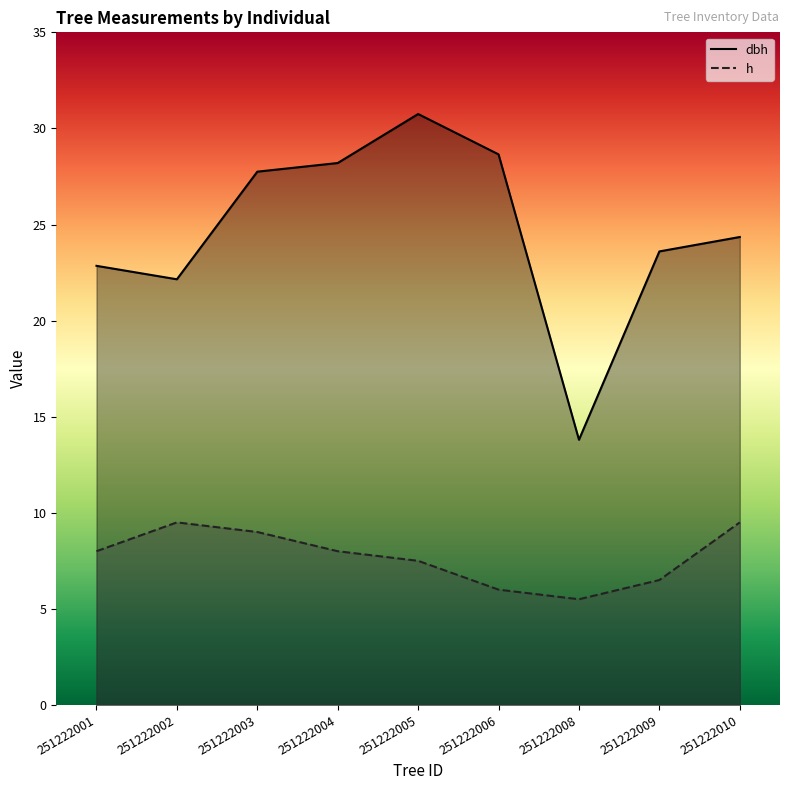

True or false: dbh and h cross at least once.

False